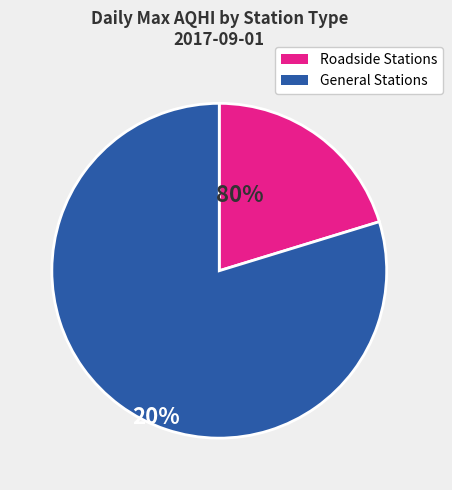

How many segments does this pie chart have?

2